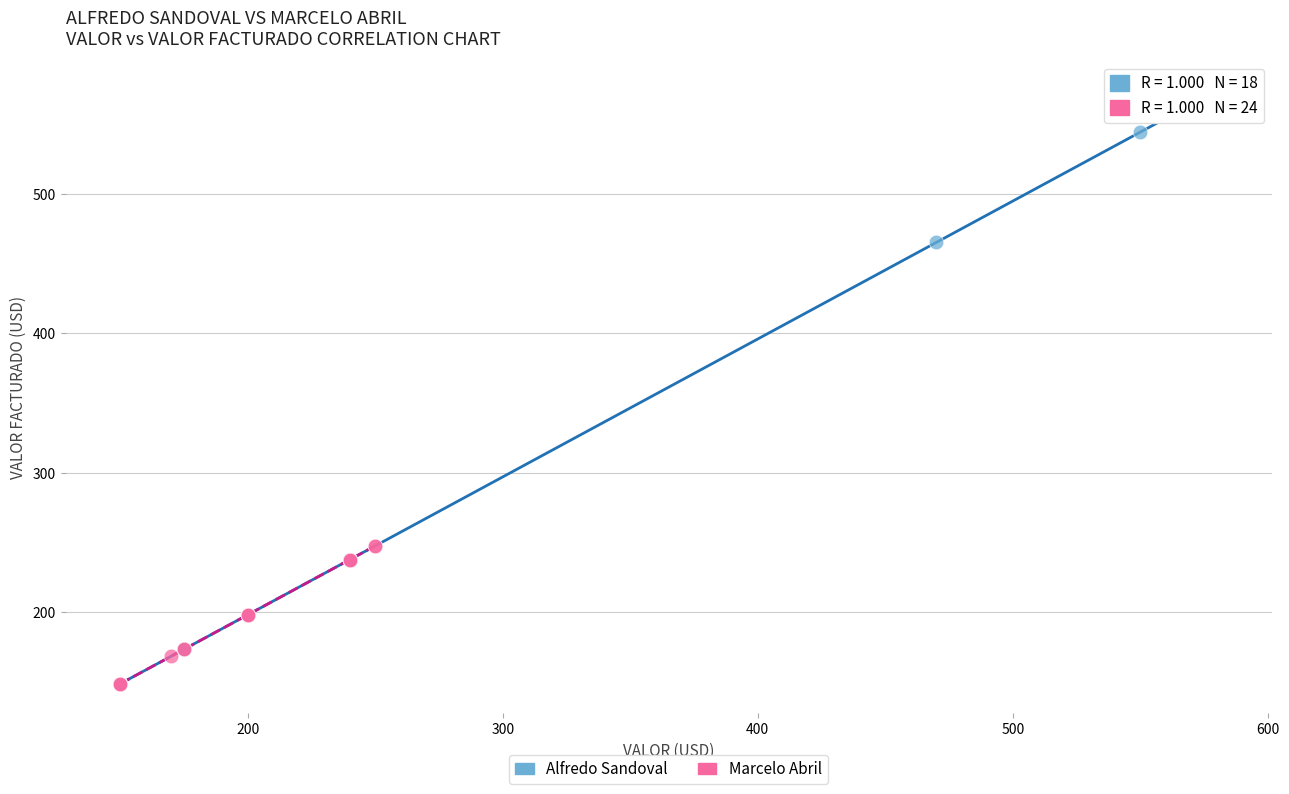

Which series has the largest Y range (max minus min)?

Alfredo Sandoval